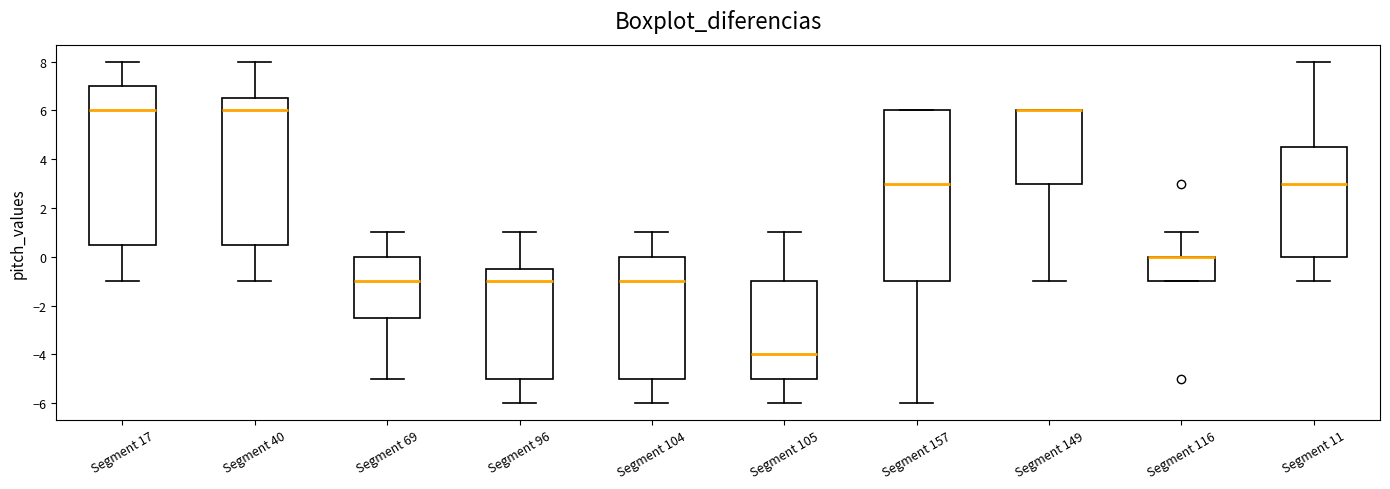

Reading left to right, read every box against the y-axis: the position of its median line, the range the box covers, and the ends of its whiskers. The values are not printed on the chart, so give them approximately, as read against the axis.

Segment 17: median 6.0, box 0.6 to 7.0, whiskers -1.0 to 8.0
Segment 40: median 6.0, box 0.6 to 6.6, whiskers -1.0 to 8.0
Segment 69: median -1.0, box -2.4 to 0.0, whiskers -5.0 to 1.0
Segment 96: median -1.0, box -5.0 to -0.4, whiskers -6.0 to 1.0
Segment 104: median -1.0, box -5.0 to 0.0, whiskers -6.0 to 1.0
Segment 105: median -4.0, box -5.0 to -1.0, whiskers -6.0 to 1.0
Segment 157: median 3.0, box -1.0 to 6.0, whiskers -6.0 to 6.0
Segment 149: median 6.0 (drawn on the box's upper edge), box 3.0 to 6.0, whiskers -1.0 to 6.0
Segment 116: median 0.0 (drawn on the box's upper edge), box -1.0 to 0.0, whiskers -1.0 to 1.0
Segment 11: median 3.0, box 0.0 to 4.6, whiskers -1.0 to 8.0